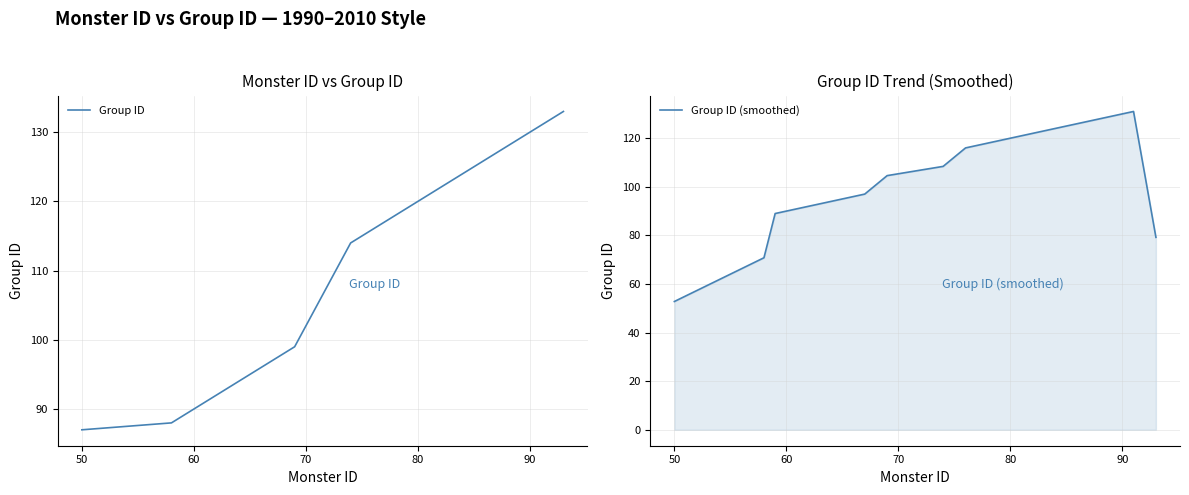

What is the lowest value of the Group ID (smoothed) series?

52.8